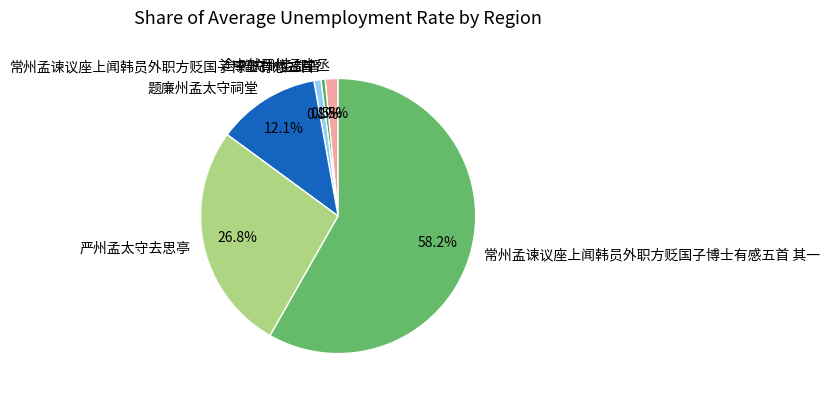

Between 赠兖州孟都督 and 严州孟太守去思亭, which is larger?

严州孟太守去思亭